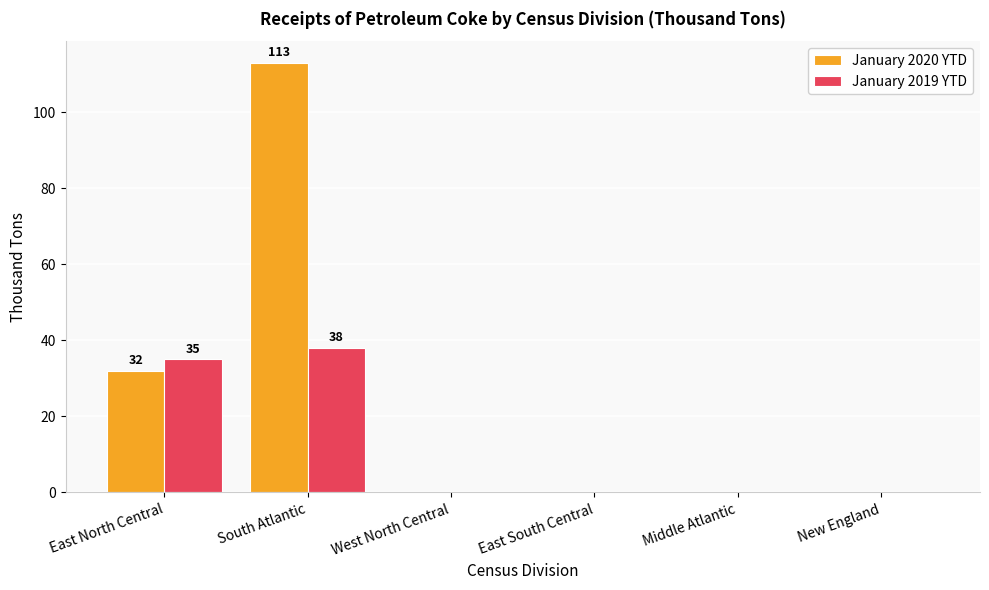

What is the sum of the January 2020 YTD values at East North Central and South Atlantic?

145